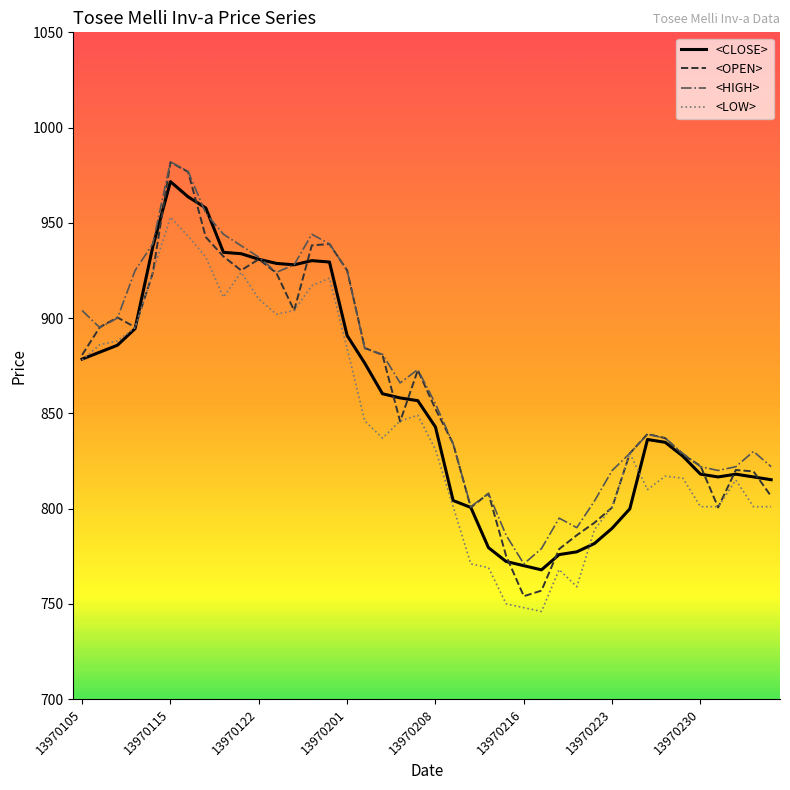

What is the highest value of the <CLOSE> series?

971.6